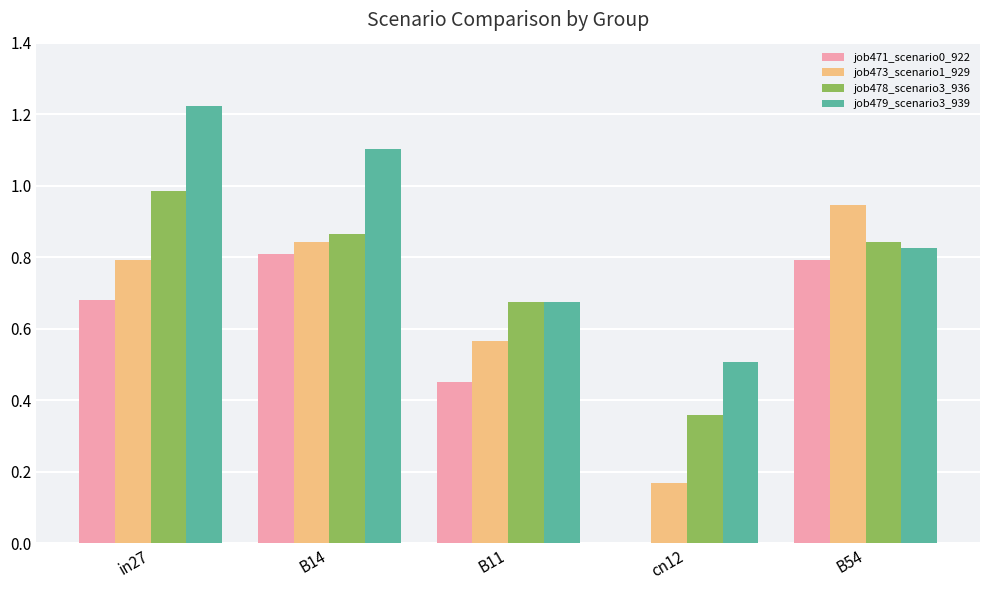

Which category has the highest value in the job479_scenario3_939 series?

in27